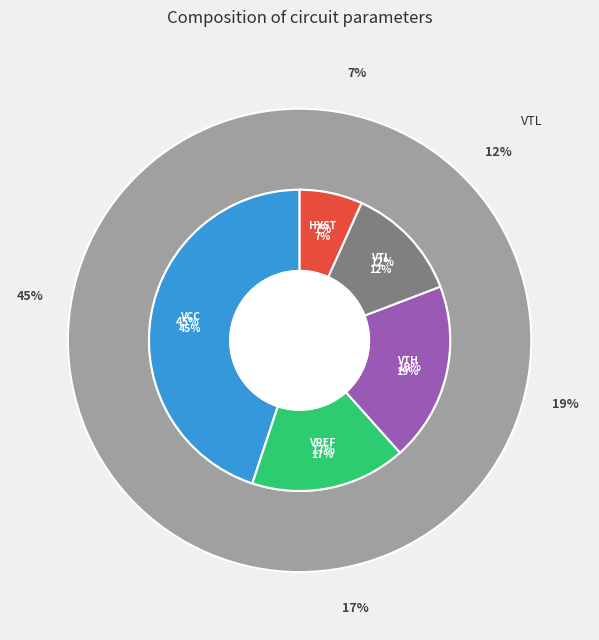

Rank the categories by value from highest to lowest.

VCC, VTH, VREF, VTL, HYST